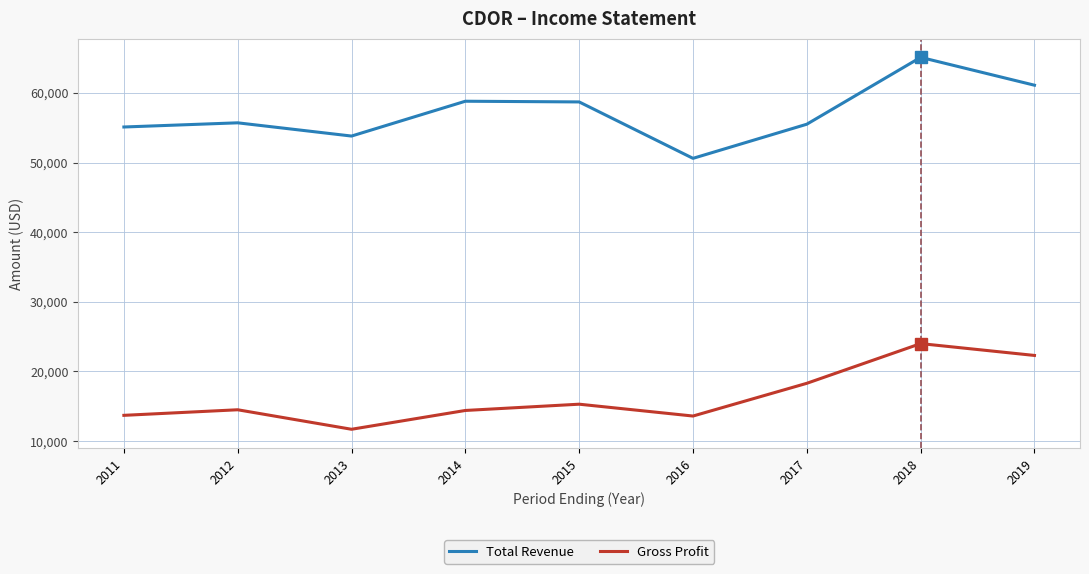

What is the minimum value shown in the chart?

11700